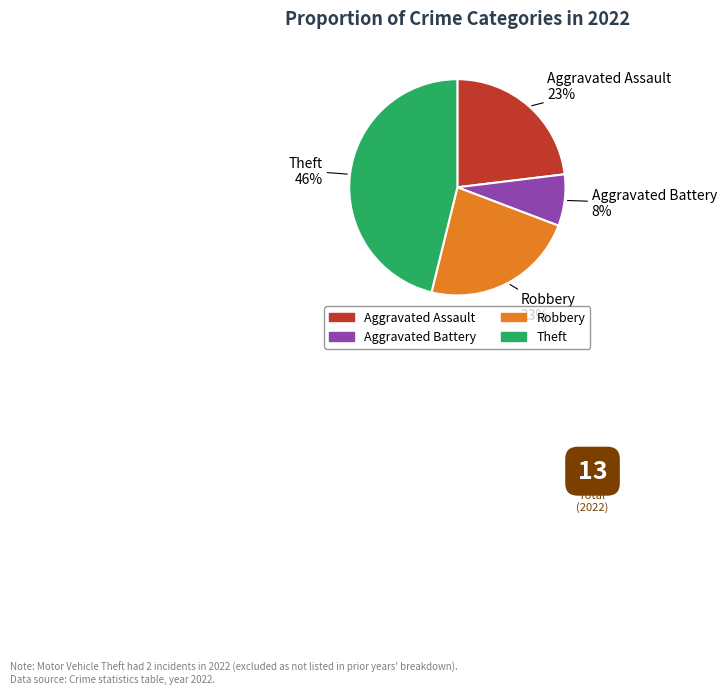

Between Theft and Aggravated Assault, which is larger?

Theft